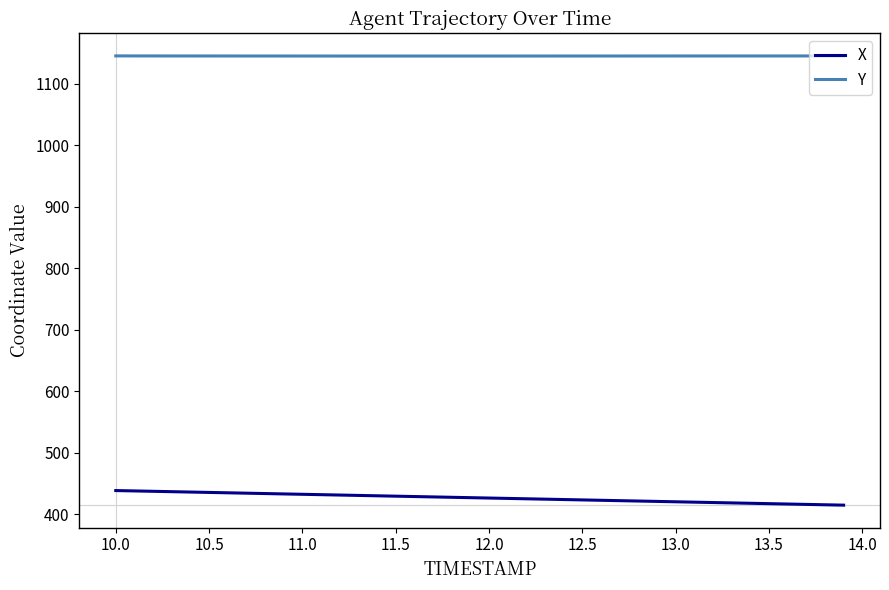

Which series has the largest total across all categories?

Y